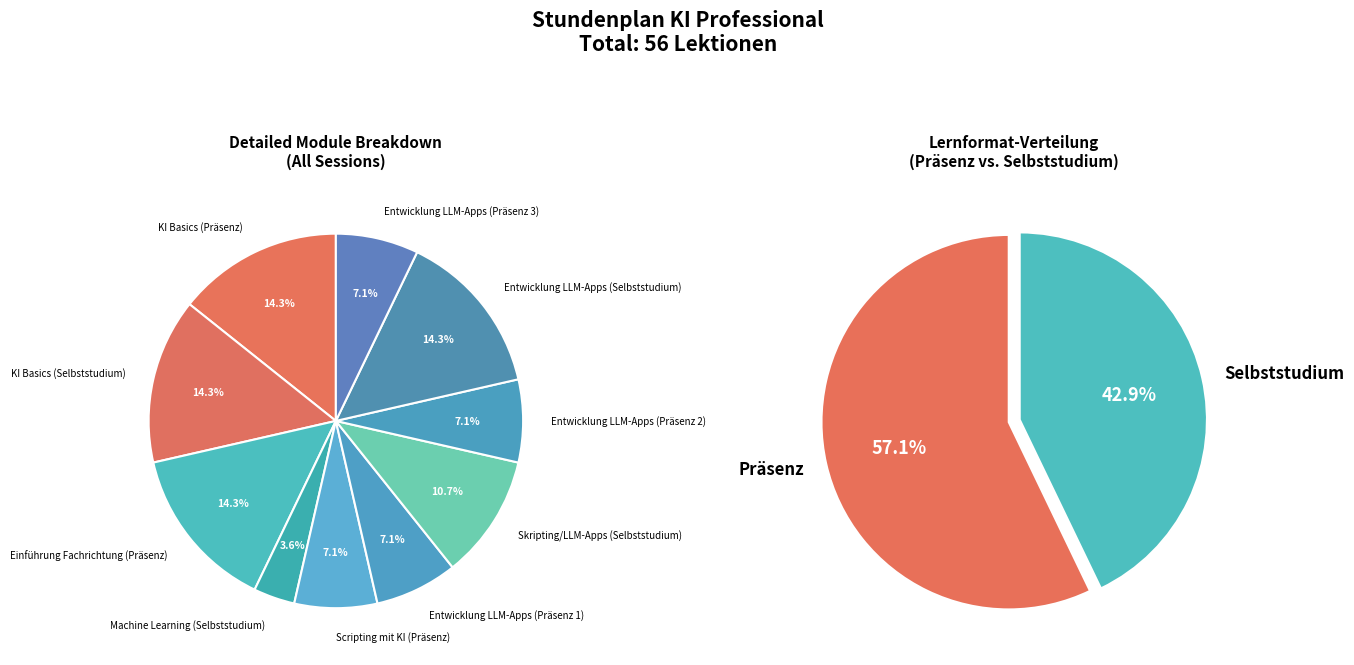

Count the number of slices in the pie.

10